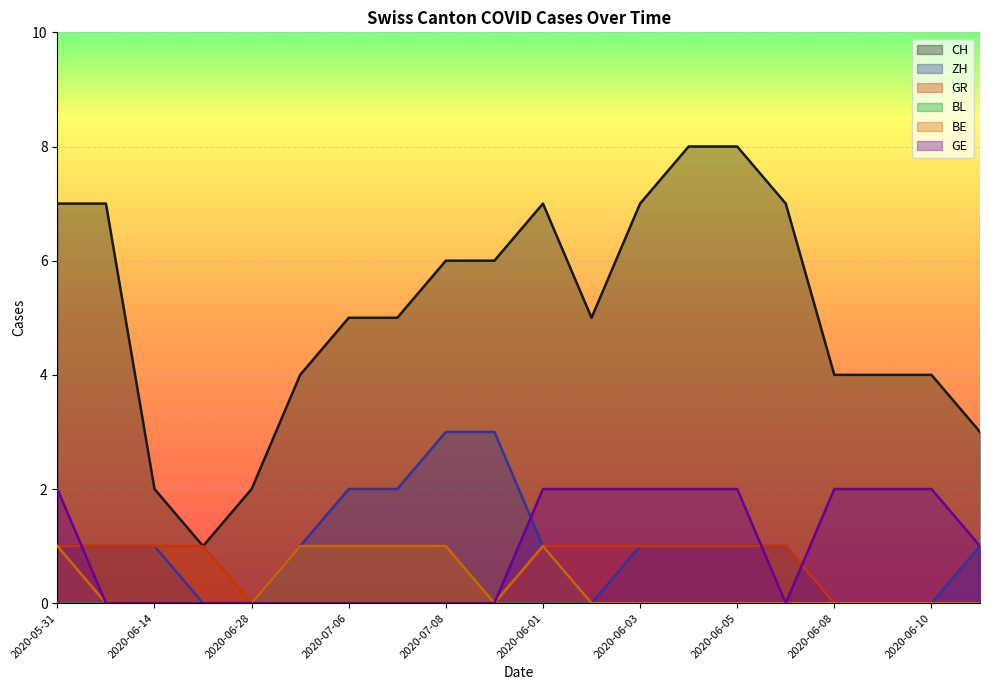

True or false: ZH and CH intersect in this chart.

False